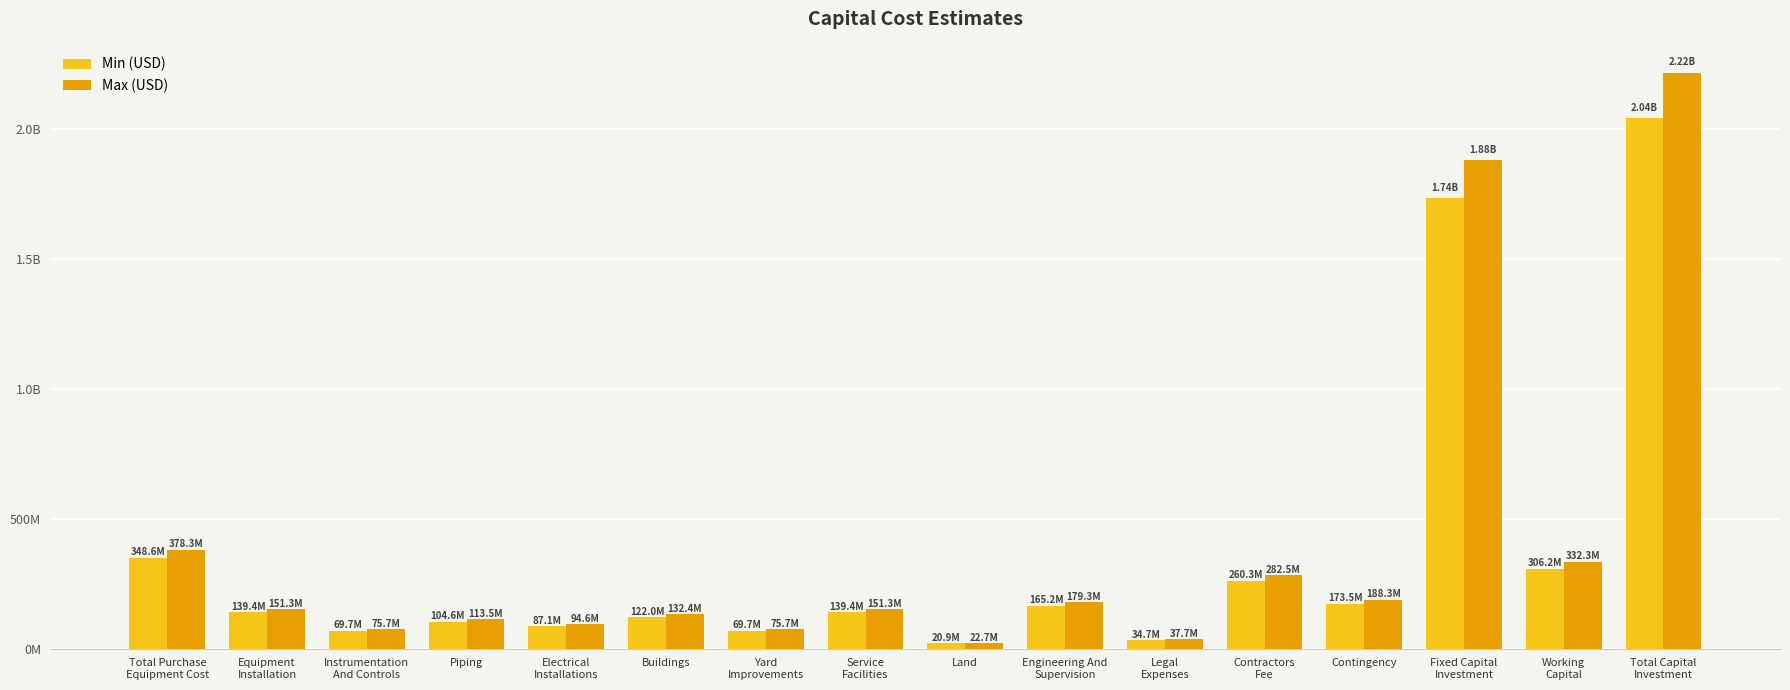

What is the approximate value of Max (USD) at Contingency?

188307005.9